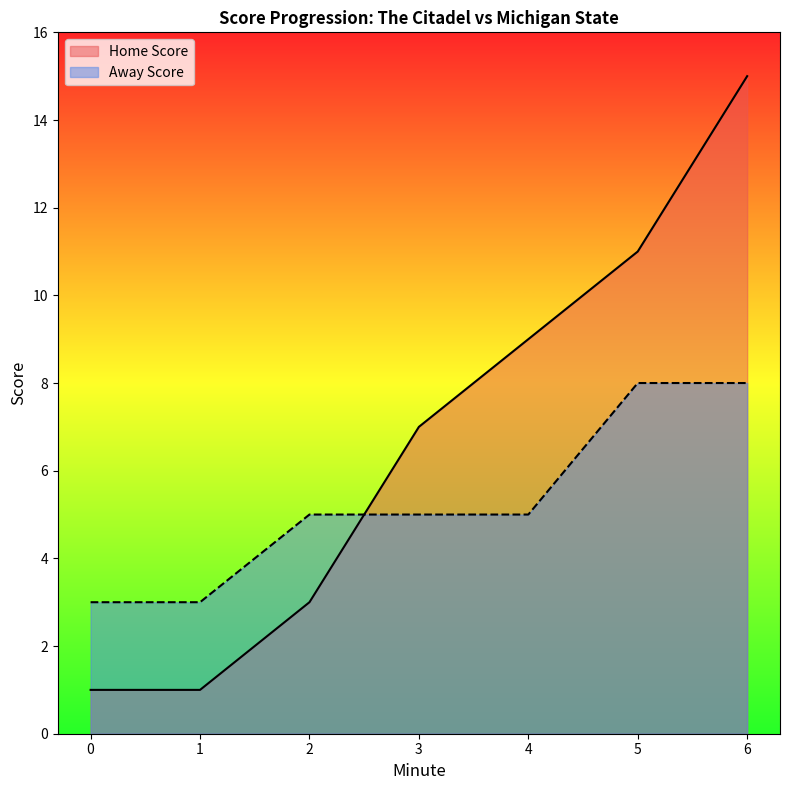

True or false: Away Score has more than 2 interior local peaks.

False